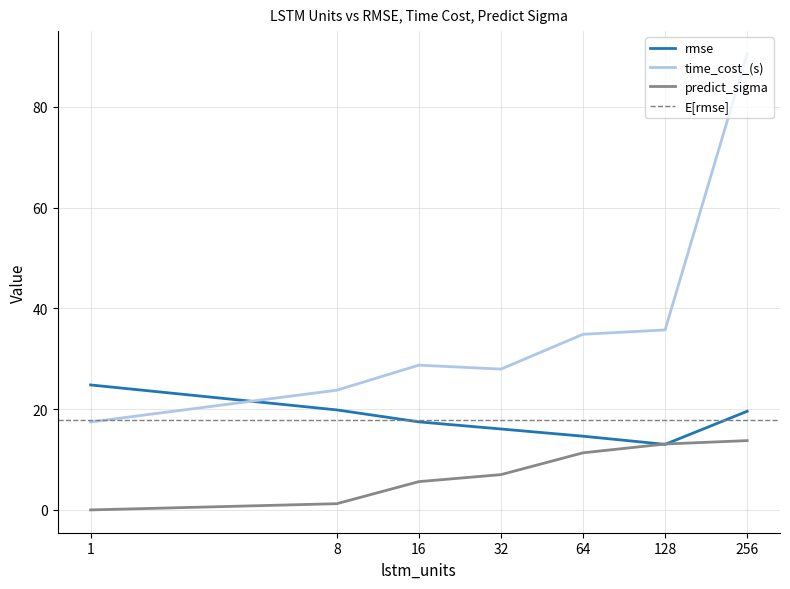

The value of rmse at 128 is 3.1. True or false?

False